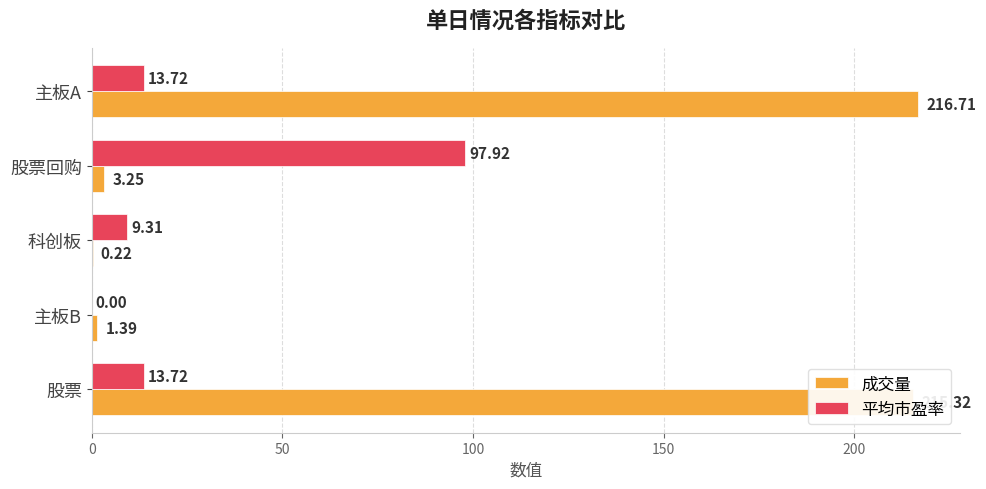

Where is 成交量 nearest to the value 108?

股票回购